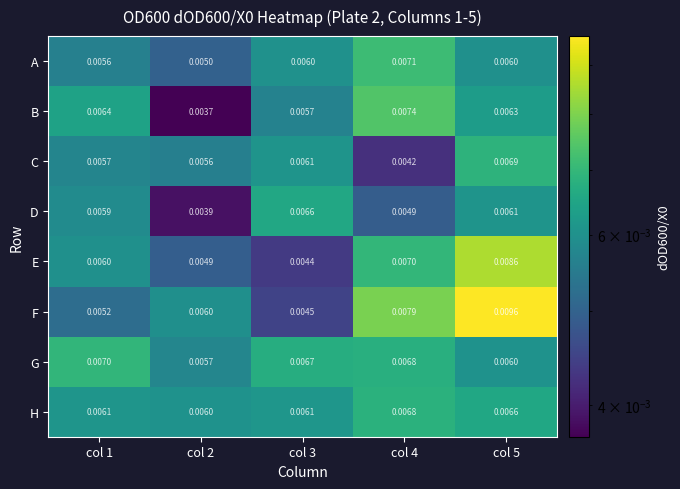

Rank the series by their maximum value, from lowest to highest.

D, H, C, G, A, B, E, F